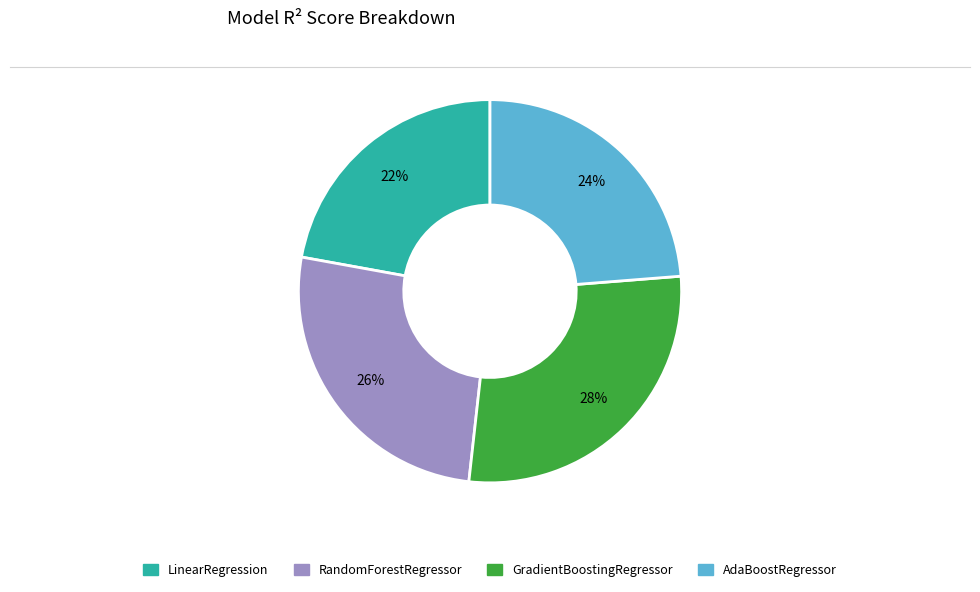

Which slice is the largest?

GradientBoostingRegressor